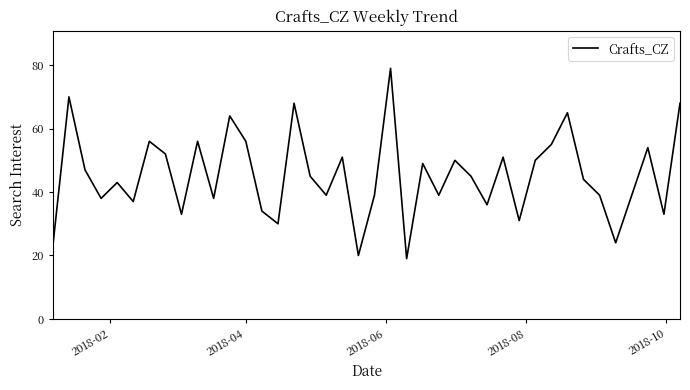

What is the smallest value displayed?

19